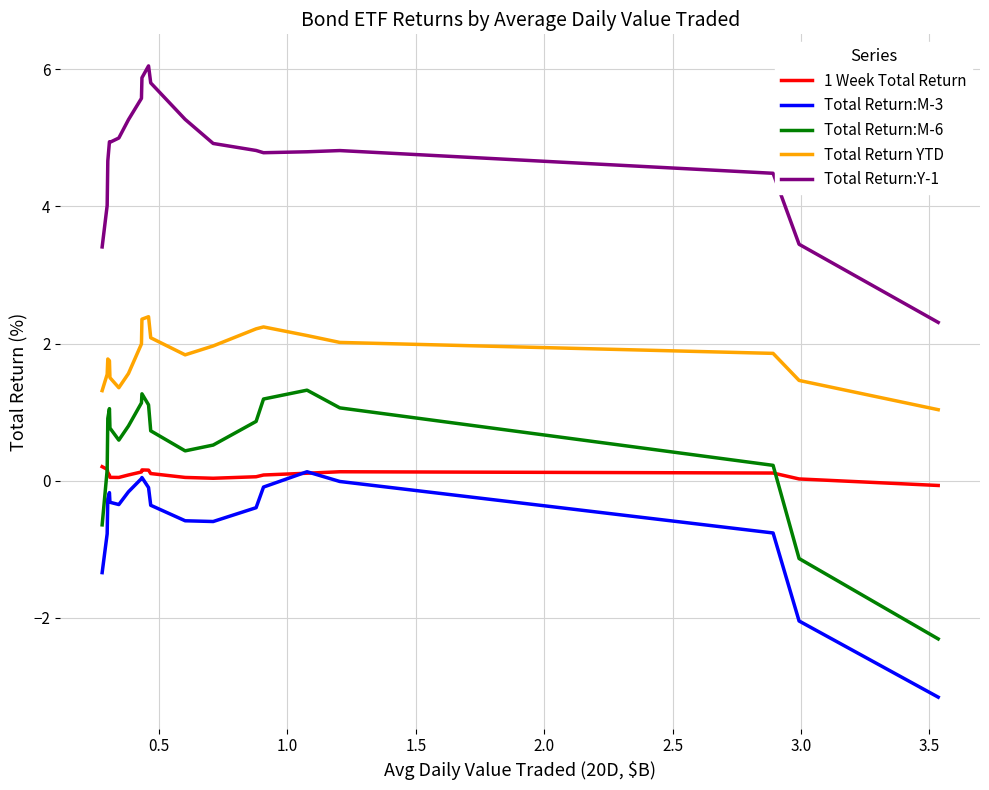

What is the smallest value displayed?

-3.2